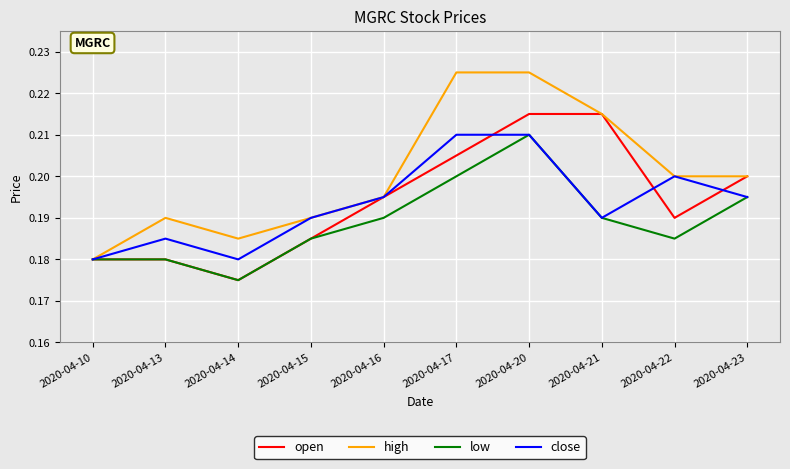

How many lines are shown in the chart?

4